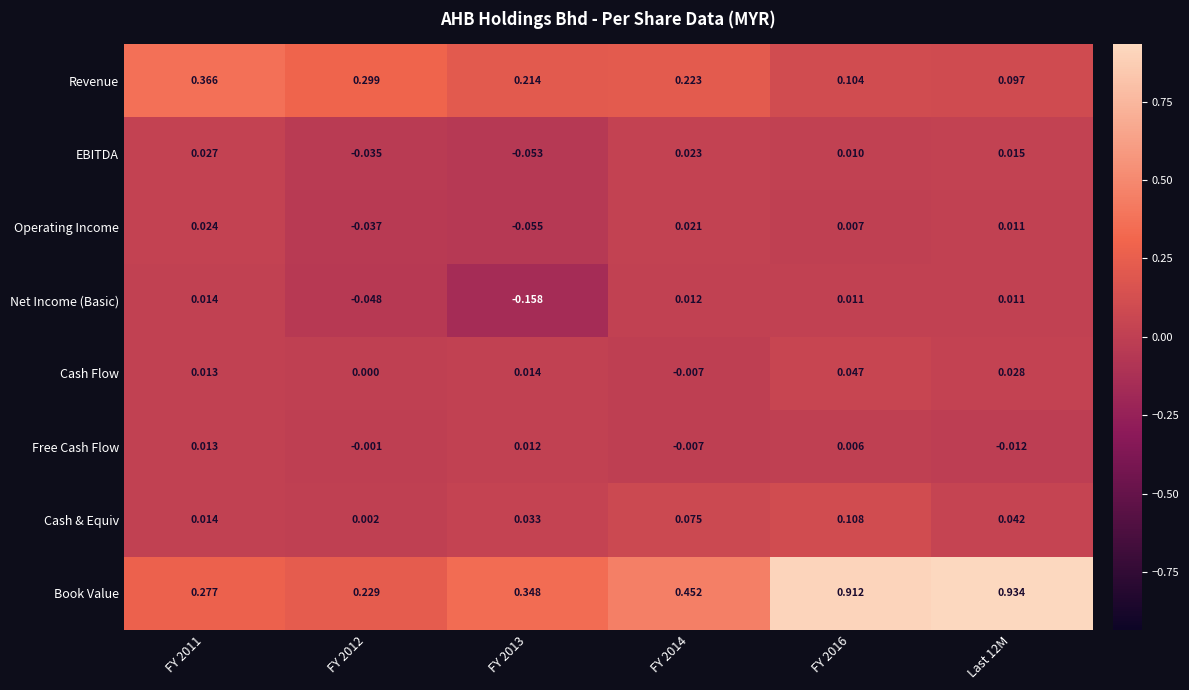

List the series in order of their peak value, lowest first.

Free Cash Flow, Net Income (Basic), Operating Income, EBITDA, Cash Flow, Cash & Equiv, Revenue, Book Value